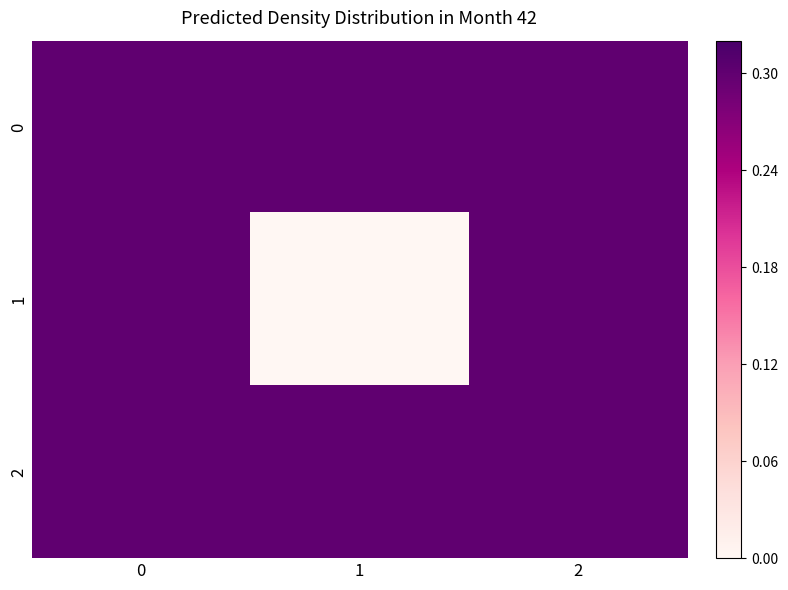

Which series has the largest range (max minus min)?

1